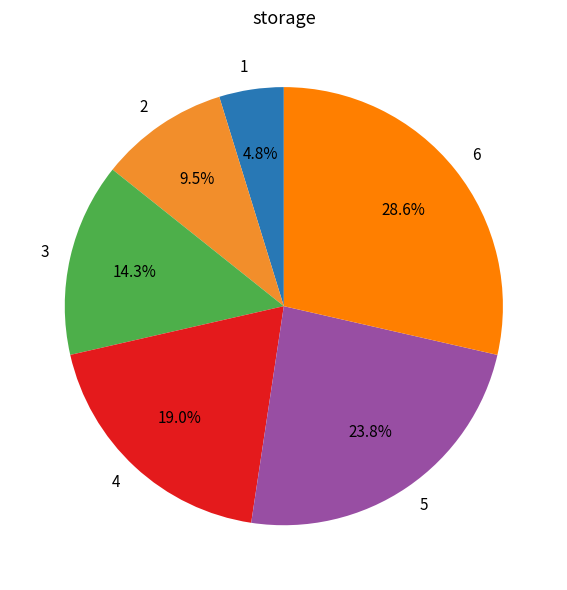

Is there a majority slice in this chart?

No